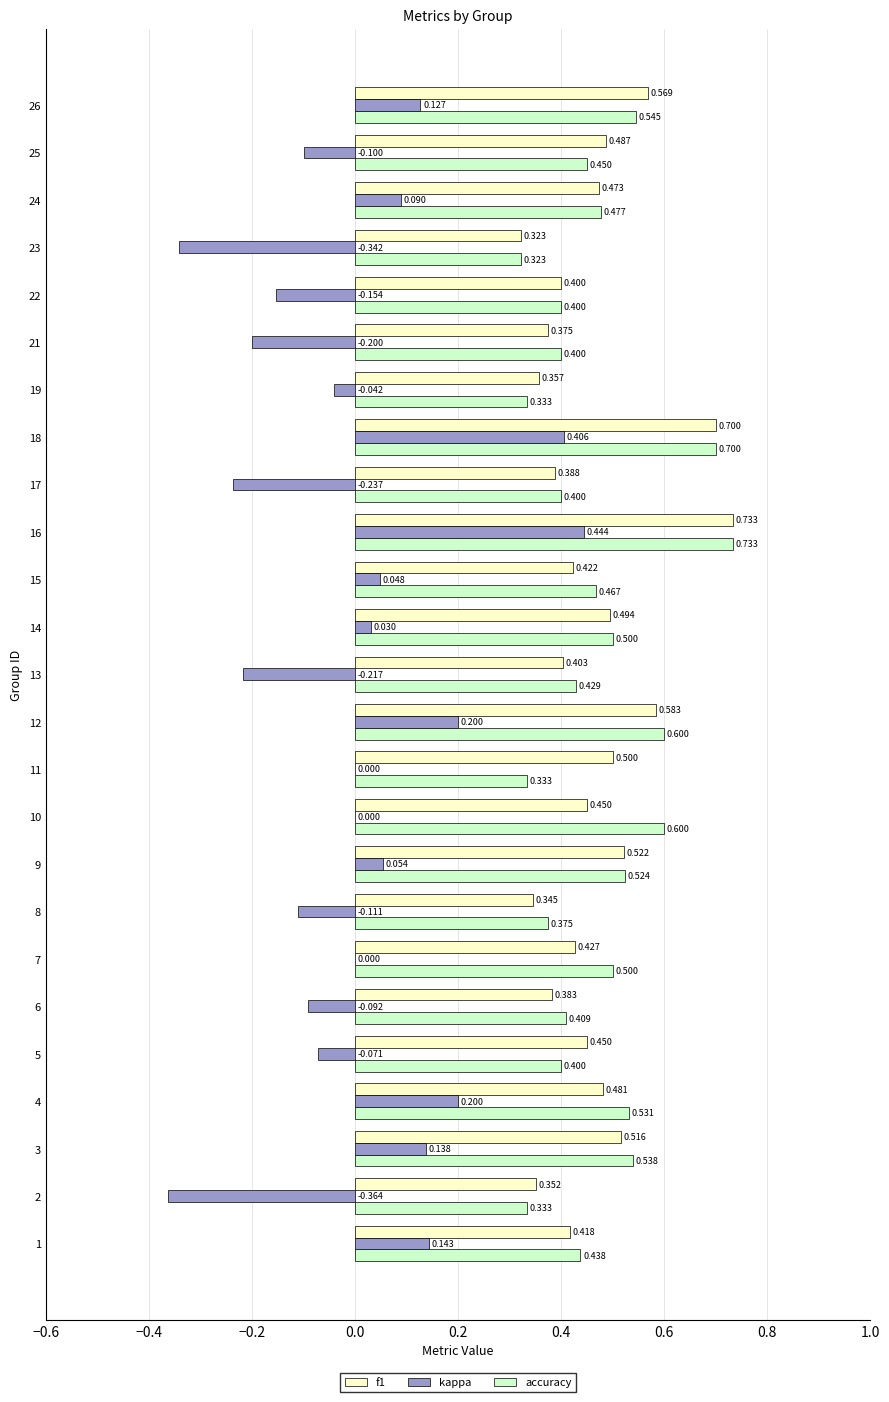

Which series has the largest total across all categories?

accuracy